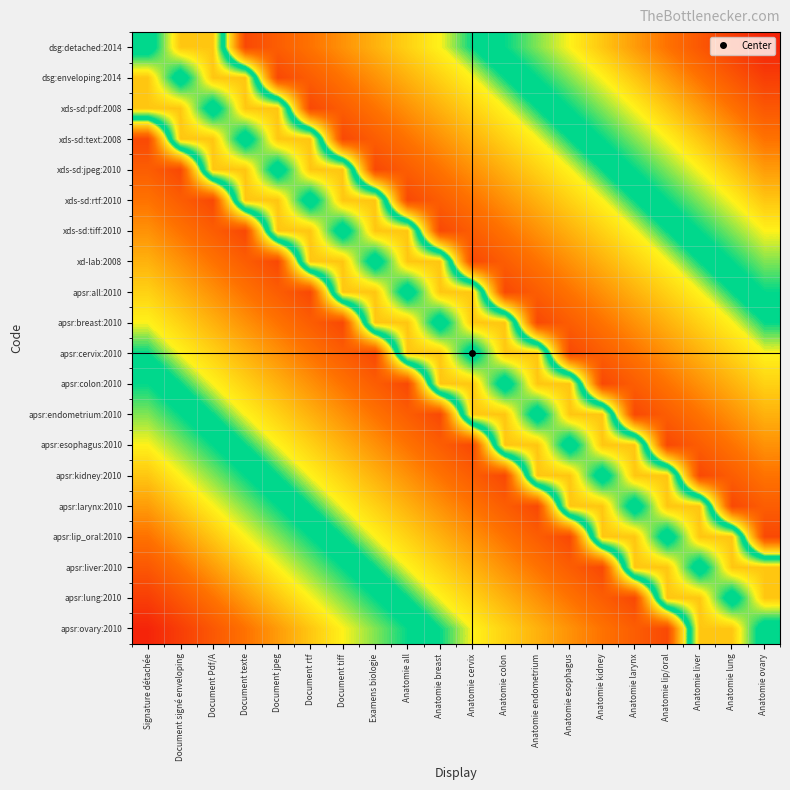

Reading left to right, what are all the values shown in this chart?

dsg:detached:2014: Signature détachée=0.5	Document signé enveloping=0.7	Document Pdf/A=0.7	Document texte=0.1	Document jpeg=0.2	Document rtf=0.2	Document tiff=0.3	Examens biologie=0.3	Anatomie all=0.4	Anatomie breast=0.5	Anatomie cervix=0.5	Anatomie colon=0.6	Anatomie endometrium=0.6	Anatomie esophagus=0.7	Anatomie kidney=0.7	Anatomie larynx=0.8	Anatomie lip/oral=0.8	Anatomie liver=0.8	Anatomie lung=0.9	Anatomie ovary=0.9
dsg:enveloping:2014: Signature détachée=0.7	Document signé enveloping=0.5	Document Pdf/A=0.7	Document texte=0.7	Document jpeg=0.2	Document rtf=0.2	Document tiff=0.2	Examens biologie=0.3	Anatomie all=0.4	Anatomie breast=0.4	Anatomie cervix=0.5	Anatomie colon=0.5	Anatomie endometrium=0.5	Anatomie esophagus=0.6	Anatomie kidney=0.6	Anatomie larynx=0.7	Anatomie lip/oral=0.8	Anatomie liver=0.8	Anatomie lung=0.8	Anatomie ovary=0.9
xds-sd:pdf:2008: Signature détachée=0.7	Document signé enveloping=0.7	Document Pdf/A=0.5	Document texte=0.7	Document jpeg=0.7	Document rtf=0.1	Document tiff=0.2	Examens biologie=0.2	Anatomie all=0.3	Anatomie breast=0.3	Anatomie cervix=0.4	Anatomie colon=0.5	Anatomie endometrium=0.5	Anatomie esophagus=0.6	Anatomie kidney=0.6	Anatomie larynx=0.7	Anatomie lip/oral=0.7	Anatomie liver=0.8	Anatomie lung=0.8	Anatomie ovary=0.8
xds-sd:text:2008: Signature détachée=0.1	Document signé enveloping=0.7	Document Pdf/A=0.7	Document texte=0.5	Document jpeg=0.7	Document rtf=0.7	Document tiff=0.1	Examens biologie=0.2	Anatomie all=0.2	Anatomie breast=0.3	Anatomie cervix=0.3	Anatomie colon=0.4	Anatomie endometrium=0.4	Anatomie esophagus=0.5	Anatomie kidney=0.5	Anatomie larynx=0.6	Anatomie lip/oral=0.7	Anatomie liver=0.7	Anatomie lung=0.8	Anatomie ovary=0.8
xds-sd:jpeg:2010: Signature détachée=0.2	Document signé enveloping=0.2	Document Pdf/A=0.7	Document texte=0.7	Document jpeg=0.5	Document rtf=0.7	Document tiff=0.7	Examens biologie=0.1	Anatomie all=0.2	Anatomie breast=0.2	Anatomie cervix=0.3	Anatomie colon=0.4	Anatomie endometrium=0.4	Anatomie esophagus=0.5	Anatomie kidney=0.5	Anatomie larynx=0.6	Anatomie lip/oral=0.6	Anatomie liver=0.6	Anatomie lung=0.7	Anatomie ovary=0.8
xds-sd:rtf:2010: Signature détachée=0.2	Document signé enveloping=0.2	Document Pdf/A=0.1	Document texte=0.7	Document jpeg=0.7	Document rtf=0.5	Document tiff=0.7	Examens biologie=0.7	Anatomie all=0.2	Anatomie breast=0.2	Anatomie cervix=0.2	Anatomie colon=0.3	Anatomie endometrium=0.3	Anatomie esophagus=0.4	Anatomie kidney=0.4	Anatomie larynx=0.5	Anatomie lip/oral=0.6	Anatomie liver=0.6	Anatomie lung=0.7	Anatomie ovary=0.7
xds-sd:tiff:2010: Signature détachée=0.3	Document signé enveloping=0.2	Document Pdf/A=0.2	Document texte=0.1	Document jpeg=0.7	Document rtf=0.7	Document tiff=0.5	Examens biologie=0.7	Anatomie all=0.7	Anatomie breast=0.2	Anatomie cervix=0.2	Anatomie colon=0.3	Anatomie endometrium=0.3	Anatomie esophagus=0.4	Anatomie kidney=0.4	Anatomie larynx=0.5	Anatomie lip/oral=0.5	Anatomie liver=0.6	Anatomie lung=0.6	Anatomie ovary=0.6
xd-lab:2008: Signature détachée=0.3	Document signé enveloping=0.3	Document Pdf/A=0.2	Document texte=0.2	Document jpeg=0.1	Document rtf=0.7	Document tiff=0.7	Examens biologie=0.5	Anatomie all=0.7	Anatomie breast=0.7	Anatomie cervix=0.2	Anatomie colon=0.2	Anatomie endometrium=0.2	Anatomie esophagus=0.3	Anatomie kidney=0.3	Anatomie larynx=0.4	Anatomie lip/oral=0.5	Anatomie liver=0.5	Anatomie lung=0.6	Anatomie ovary=0.6
apsr:all:2010: Signature détachée=0.4	Document signé enveloping=0.4	Document Pdf/A=0.3	Document texte=0.2	Document jpeg=0.2	Document rtf=0.2	Document tiff=0.7	Examens biologie=0.7	Anatomie all=0.5	Anatomie breast=0.7	Anatomie cervix=0.7	Anatomie colon=0.2	Anatomie endometrium=0.2	Anatomie esophagus=0.2	Anatomie kidney=0.3	Anatomie larynx=0.3	Anatomie lip/oral=0.4	Anatomie liver=0.4	Anatomie lung=0.5	Anatomie ovary=0.5
apsr:breast:2010: Signature détachée=0.5	Document signé enveloping=0.4	Document Pdf/A=0.3	Document texte=0.3	Document jpeg=0.2	Document rtf=0.2	Document tiff=0.2	Examens biologie=0.7	Anatomie all=0.7	Anatomie breast=0.5	Anatomie cervix=0.7	Anatomie colon=0.7	Anatomie endometrium=0.1	Anatomie esophagus=0.2	Anatomie kidney=0.2	Anatomie larynx=0.3	Anatomie lip/oral=0.4	Anatomie liver=0.4	Anatomie lung=0.5	Anatomie ovary=0.5
apsr:cervix:2010: Signature détachée=0.5	Document signé enveloping=0.5	Document Pdf/A=0.4	Document texte=0.3	Document jpeg=0.3	Document rtf=0.2	Document tiff=0.2	Examens biologie=0.2	Anatomie all=0.7	Anatomie breast=0.7	Anatomie cervix=0.5	Anatomie colon=0.7	Anatomie endometrium=0.7	Anatomie esophagus=0.2	Anatomie kidney=0.2	Anatomie larynx=0.2	Anatomie lip/oral=0.3	Anatomie liver=0.3	Anatomie lung=0.4	Anatomie ovary=0.4
apsr:colon:2010: Signature détachée=0.6	Document signé enveloping=0.5	Document Pdf/A=0.5	Document texte=0.4	Document jpeg=0.4	Document rtf=0.3	Document tiff=0.3	Examens biologie=0.2	Anatomie all=0.2	Anatomie breast=0.7	Anatomie cervix=0.7	Anatomie colon=0.5	Anatomie endometrium=0.7	Anatomie esophagus=0.7	Anatomie kidney=0.1	Anatomie larynx=0.2	Anatomie lip/oral=0.2	Anatomie liver=0.3	Anatomie lung=0.3	Anatomie ovary=0.4
apsr:endometrium:2010: Signature détachée=0.6	Document signé enveloping=0.5	Document Pdf/A=0.5	Document texte=0.4	Document jpeg=0.4	Document rtf=0.3	Document tiff=0.3	Examens biologie=0.2	Anatomie all=0.2	Anatomie breast=0.1	Anatomie cervix=0.7	Anatomie colon=0.7	Anatomie endometrium=0.5	Anatomie esophagus=0.7	Anatomie kidney=0.7	Anatomie larynx=0.2	Anatomie lip/oral=0.2	Anatomie liver=0.2	Anatomie lung=0.3	Anatomie ovary=0.3
apsr:esophagus:2010: Signature détachée=0.7	Document signé enveloping=0.6	Document Pdf/A=0.6	Document texte=0.5	Document jpeg=0.5	Document rtf=0.4	Document tiff=0.4	Examens biologie=0.3	Anatomie all=0.2	Anatomie breast=0.2	Anatomie cervix=0.2	Anatomie colon=0.7	Anatomie endometrium=0.7	Anatomie esophagus=0.5	Anatomie kidney=0.7	Anatomie larynx=0.7	Anatomie lip/oral=0.2	Anatomie liver=0.2	Anatomie lung=0.2	Anatomie ovary=0.3
apsr:kidney:2010: Signature détachée=0.7	Document signé enveloping=0.6	Document Pdf/A=0.6	Document texte=0.5	Document jpeg=0.5	Document rtf=0.4	Document tiff=0.4	Examens biologie=0.3	Anatomie all=0.3	Anatomie breast=0.2	Anatomie cervix=0.2	Anatomie colon=0.1	Anatomie endometrium=0.7	Anatomie esophagus=0.7	Anatomie kidney=0.5	Anatomie larynx=0.7	Anatomie lip/oral=0.7	Anatomie liver=0.2	Anatomie lung=0.2	Anatomie ovary=0.2
apsr:larynx:2010: Signature détachée=0.8	Document signé enveloping=0.7	Document Pdf/A=0.7	Document texte=0.6	Document jpeg=0.6	Document rtf=0.5	Document tiff=0.5	Examens biologie=0.4	Anatomie all=0.3	Anatomie breast=0.3	Anatomie cervix=0.2	Anatomie colon=0.2	Anatomie endometrium=0.2	Anatomie esophagus=0.7	Anatomie kidney=0.7	Anatomie larynx=0.5	Anatomie lip/oral=0.7	Anatomie liver=0.7	Anatomie lung=0.2	Anatomie ovary=0.2
apsr:lip_oral:2010: Signature détachée=0.8	Document signé enveloping=0.8	Document Pdf/A=0.7	Document texte=0.7	Document jpeg=0.6	Document rtf=0.6	Document tiff=0.5	Examens biologie=0.5	Anatomie all=0.4	Anatomie breast=0.4	Anatomie cervix=0.3	Anatomie colon=0.2	Anatomie endometrium=0.2	Anatomie esophagus=0.2	Anatomie kidney=0.7	Anatomie larynx=0.7	Anatomie lip/oral=0.5	Anatomie liver=0.7	Anatomie lung=0.7	Anatomie ovary=0.1
apsr:liver:2010: Signature détachée=0.8	Document signé enveloping=0.8	Document Pdf/A=0.8	Document texte=0.7	Document jpeg=0.6	Document rtf=0.6	Document tiff=0.6	Examens biologie=0.5	Anatomie all=0.4	Anatomie breast=0.4	Anatomie cervix=0.3	Anatomie colon=0.3	Anatomie endometrium=0.2	Anatomie esophagus=0.2	Anatomie kidney=0.2	Anatomie larynx=0.7	Anatomie lip/oral=0.7	Anatomie liver=0.5	Anatomie lung=0.7	Anatomie ovary=0.7
apsr:lung:2010: Signature détachée=0.9	Document signé enveloping=0.8	Document Pdf/A=0.8	Document texte=0.8	Document jpeg=0.7	Document rtf=0.7	Document tiff=0.6	Examens biologie=0.6	Anatomie all=0.5	Anatomie breast=0.5	Anatomie cervix=0.4	Anatomie colon=0.3	Anatomie endometrium=0.3	Anatomie esophagus=0.2	Anatomie kidney=0.2	Anatomie larynx=0.2	Anatomie lip/oral=0.7	Anatomie liver=0.7	Anatomie lung=0.5	Anatomie ovary=0.7
apsr:ovary:2010: Signature détachée=0.9	Document signé enveloping=0.9	Document Pdf/A=0.8	Document texte=0.8	Document jpeg=0.8	Document rtf=0.7	Document tiff=0.6	Examens biologie=0.6	Anatomie all=0.5	Anatomie breast=0.5	Anatomie cervix=0.4	Anatomie colon=0.4	Anatomie endometrium=0.3	Anatomie esophagus=0.3	Anatomie kidney=0.2	Anatomie larynx=0.2	Anatomie lip/oral=0.1	Anatomie liver=0.7	Anatomie lung=0.7	Anatomie ovary=0.5